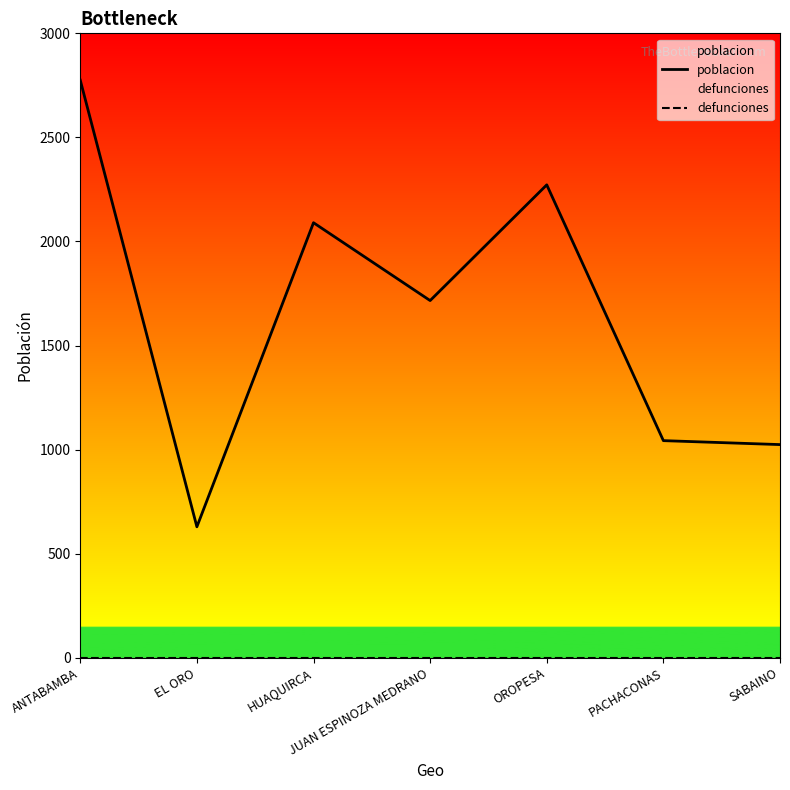

Which category has the highest value in the poblacion series?

ANTABAMBA